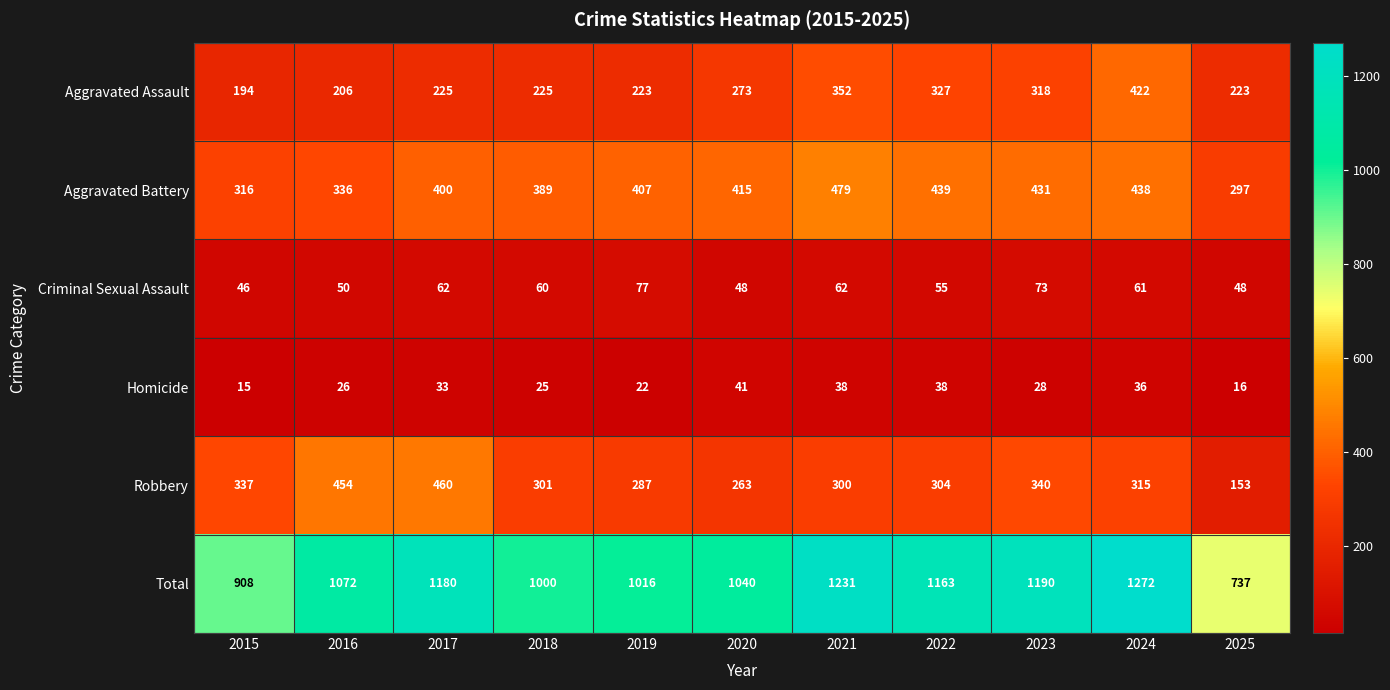

What is the approximate value of Criminal Sexual Assault at 2019, to the nearest 10?

80